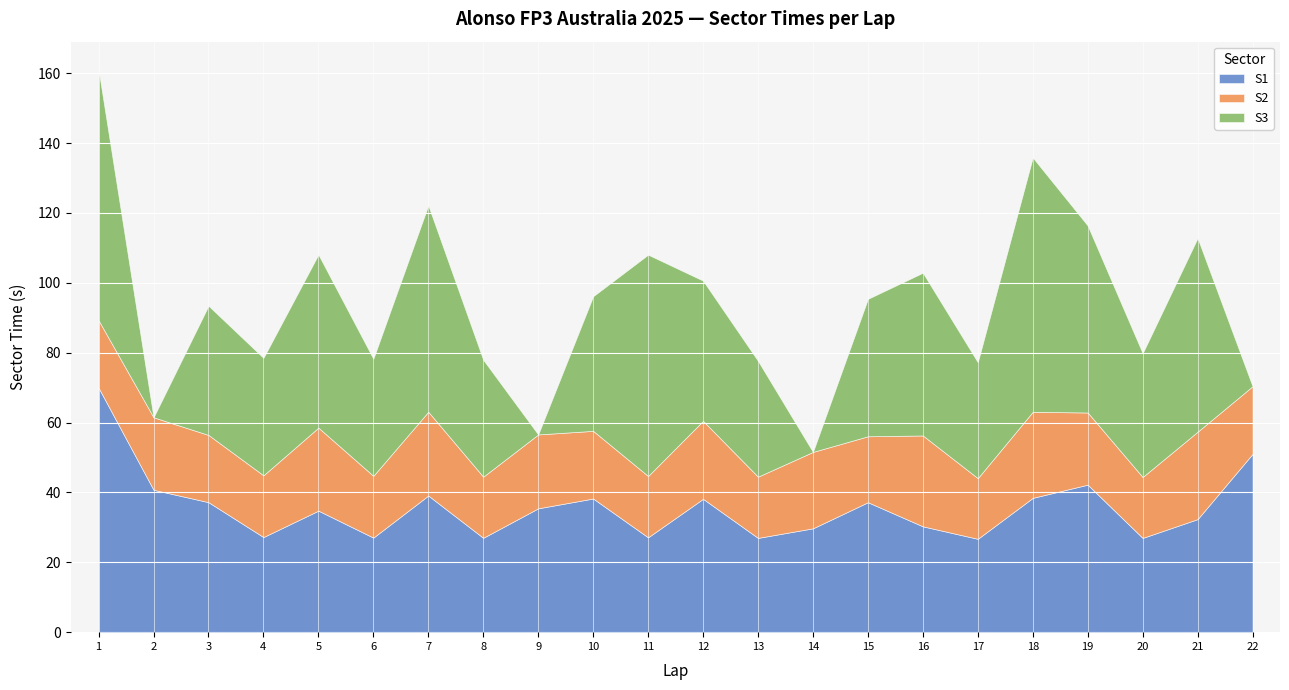

Rank the series at 8 from highest to lowest value.

S3, S1, S2